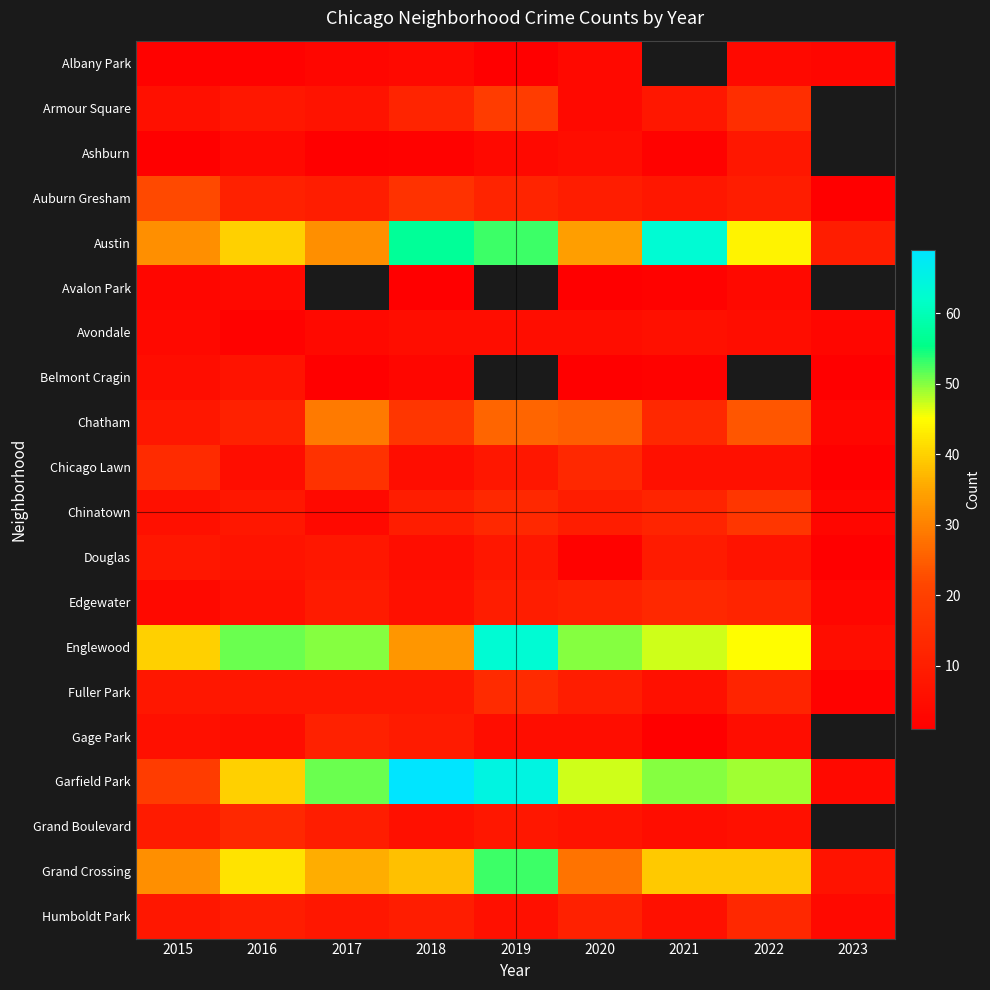

Is the value of Avalon Park at 2015 greater than the value of Englewood at 2016?

No